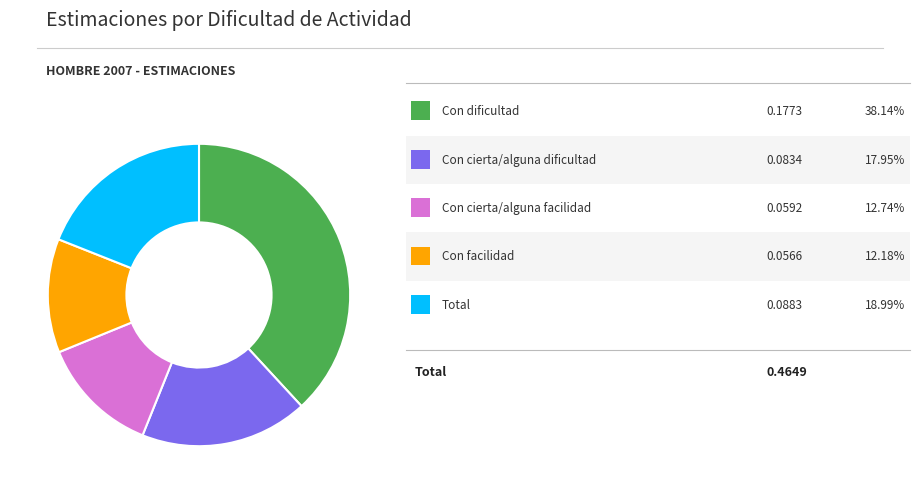

Does any single category account for the majority?

No